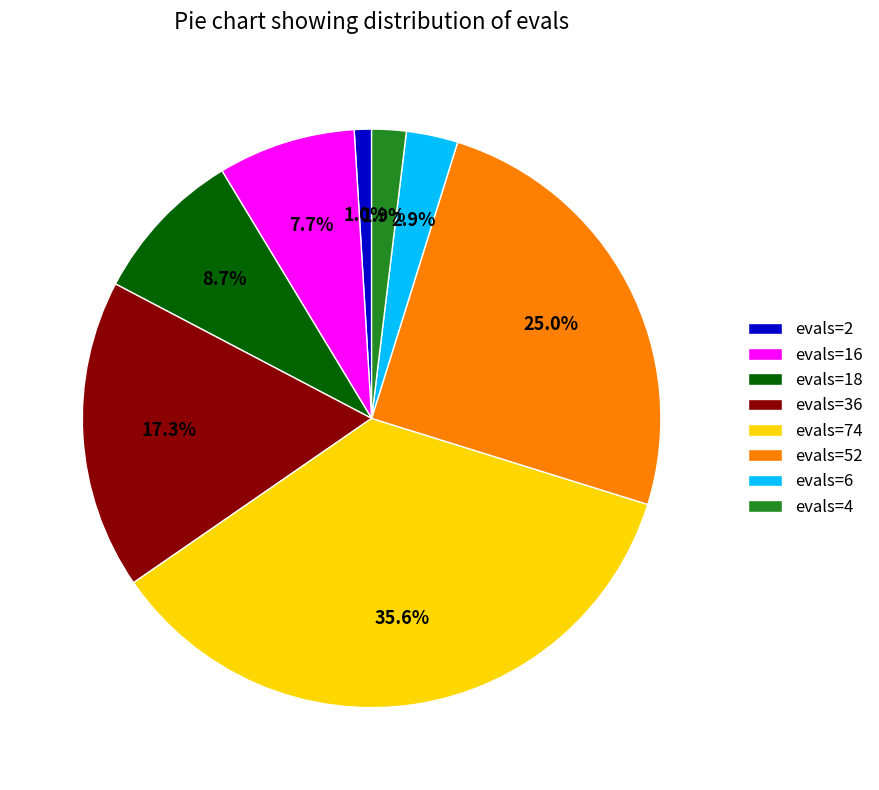

How many segments does this pie chart have?

8